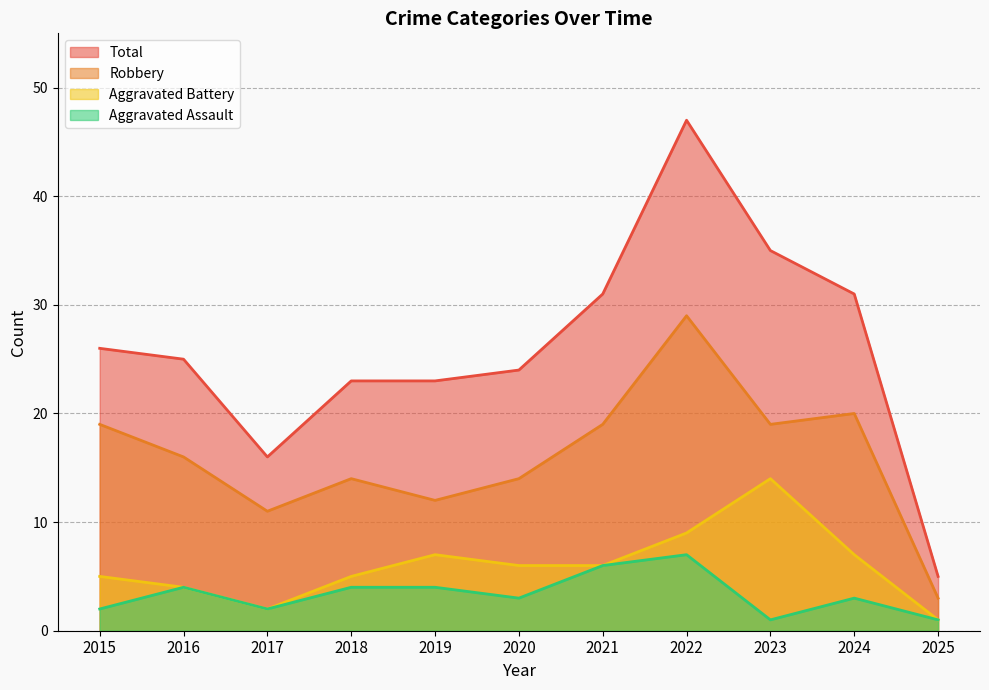

Rank the series at 2015 from lowest to highest value.

Aggravated Assault, Aggravated Battery, Robbery, Total